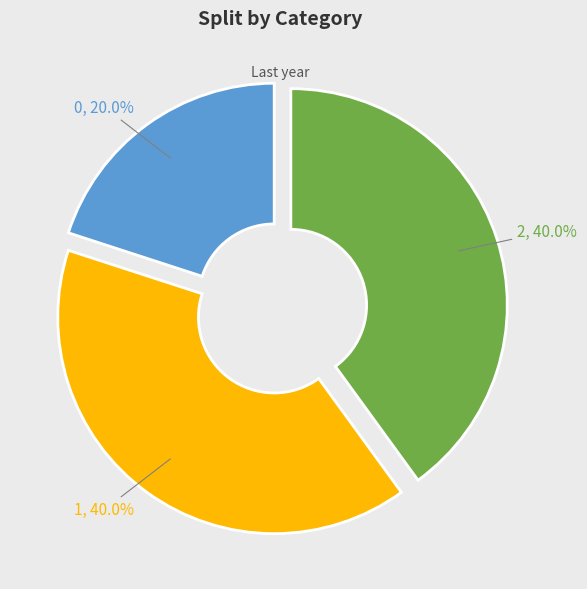

True or false: 2 accounts for 40% of the total.

True